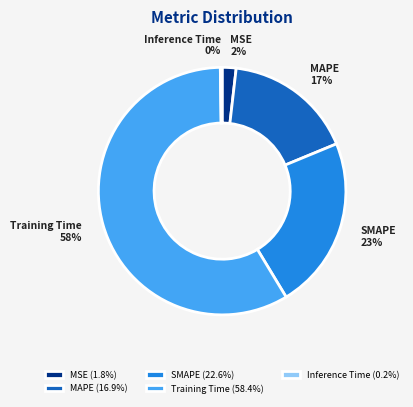

Which category accounts for the majority?

Training Time